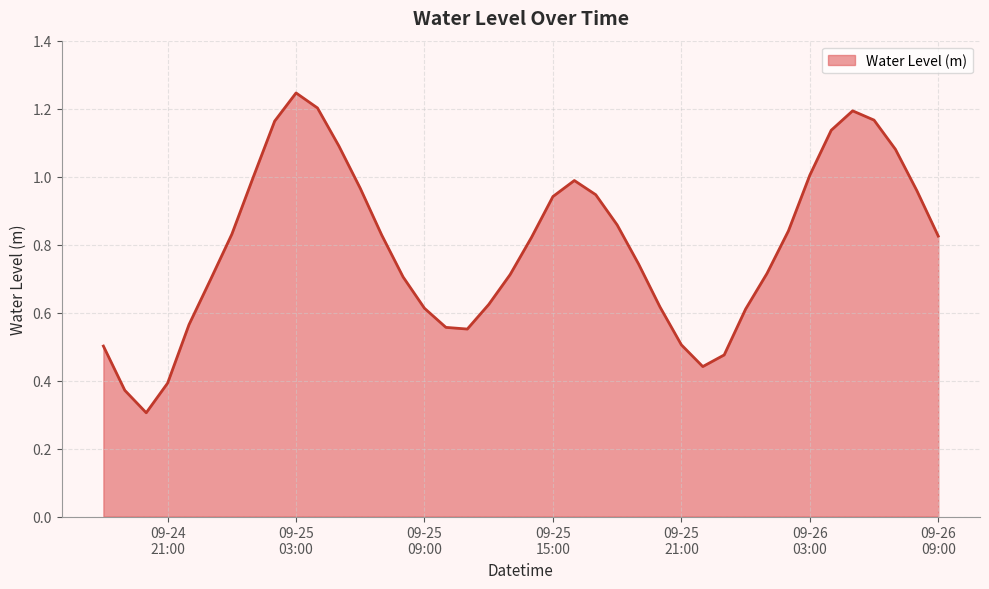

What is the smallest value displayed?

0.3